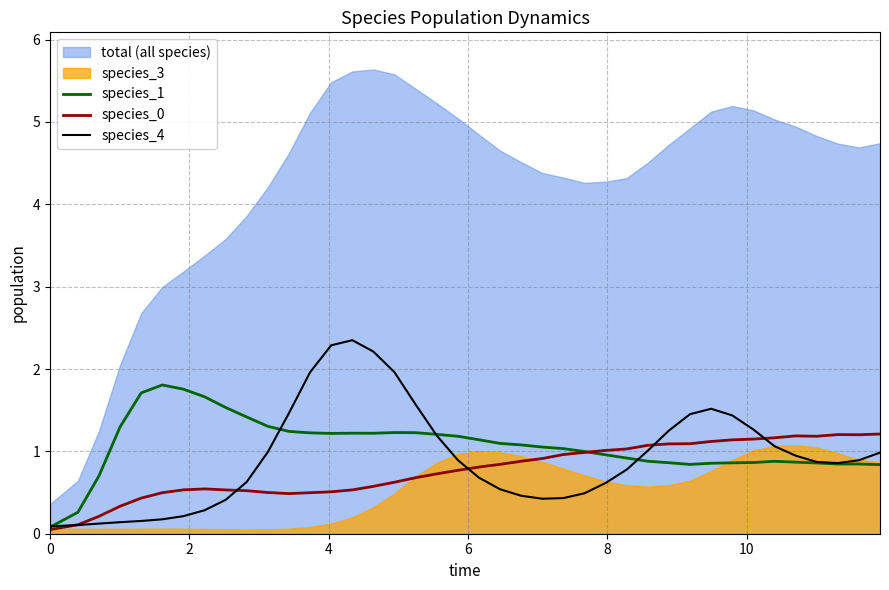

Where do species_0 and species_4 first cross each other?

0 and 2